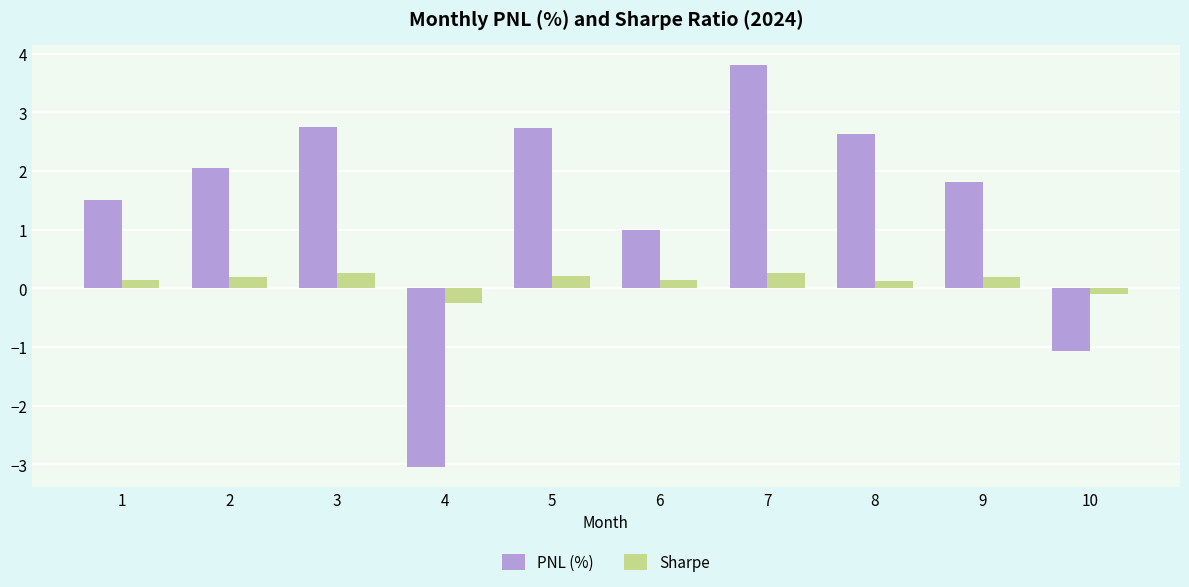

What is the sum of the PNL (%) values at 8 and 4?

-0.4